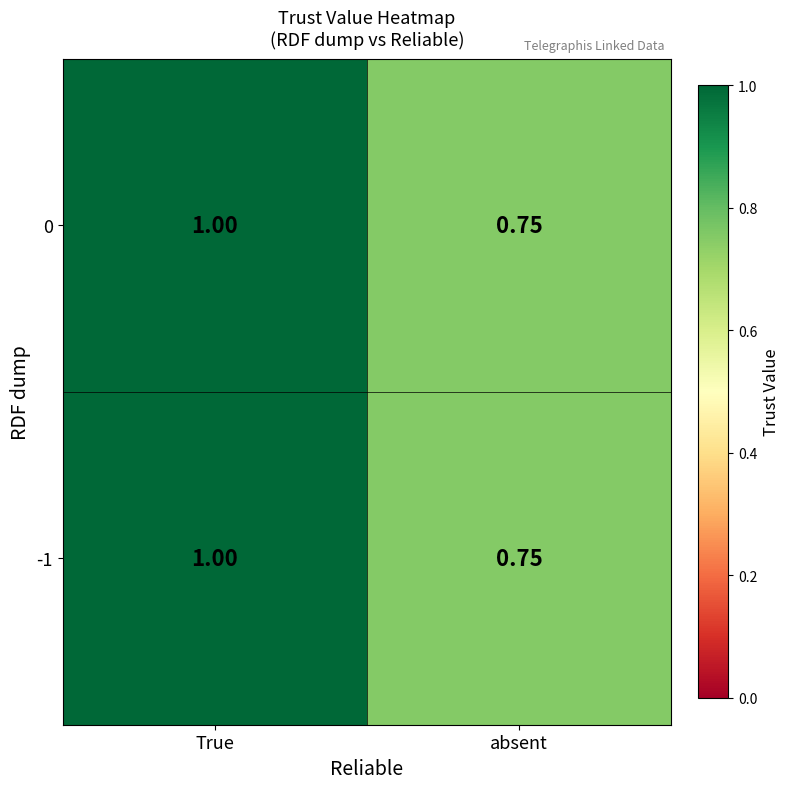

Which label corresponds to the smallest value in the chart?

absent